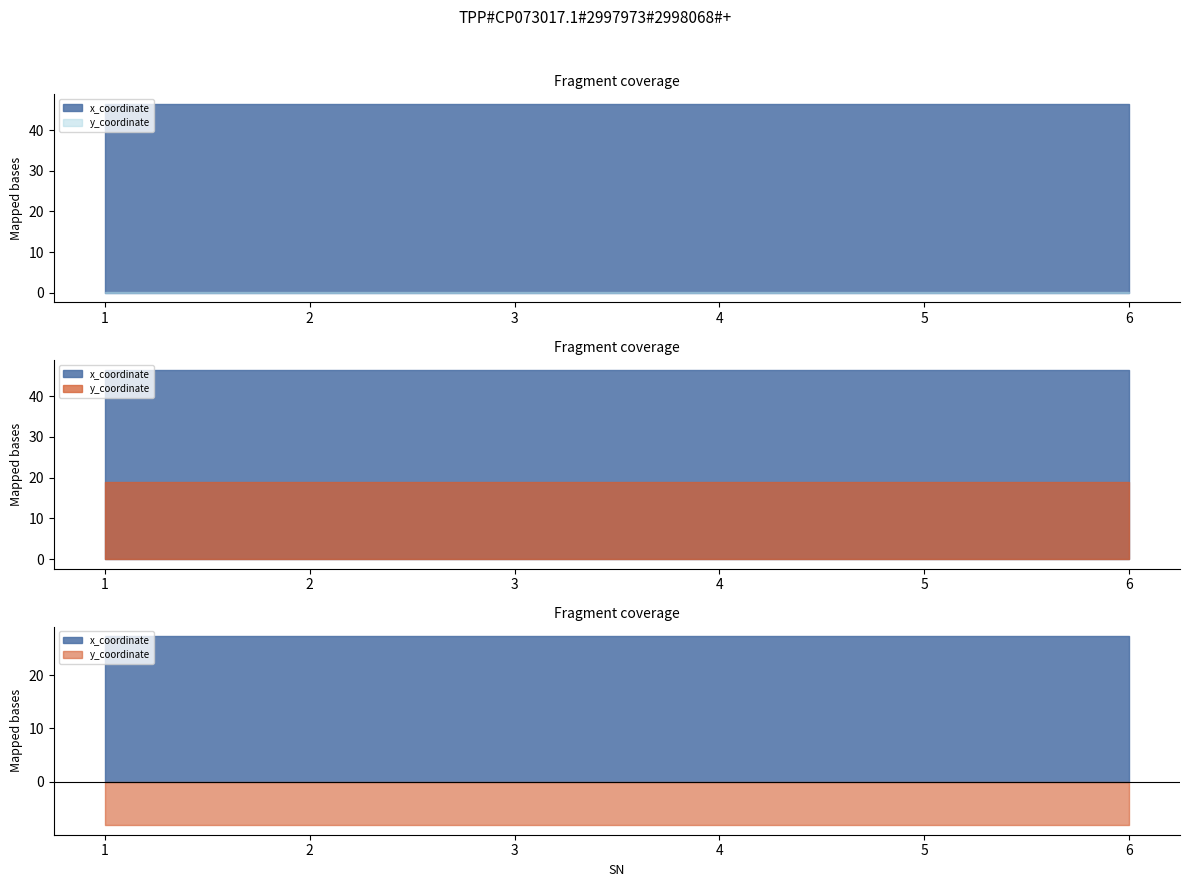

Between 2 and 3, which series saw the biggest shift?

x_coordinate